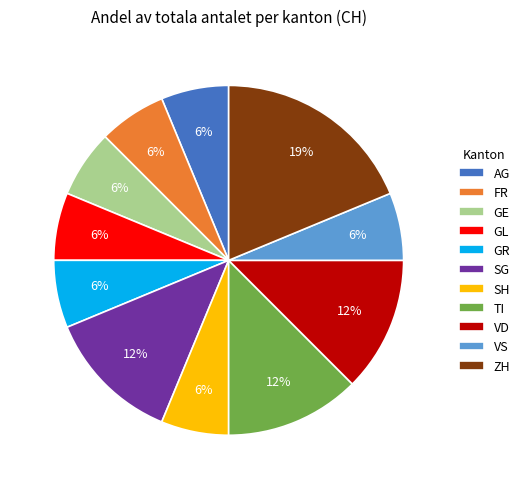

The SG slice represents 18% of the pie. True or false?

False